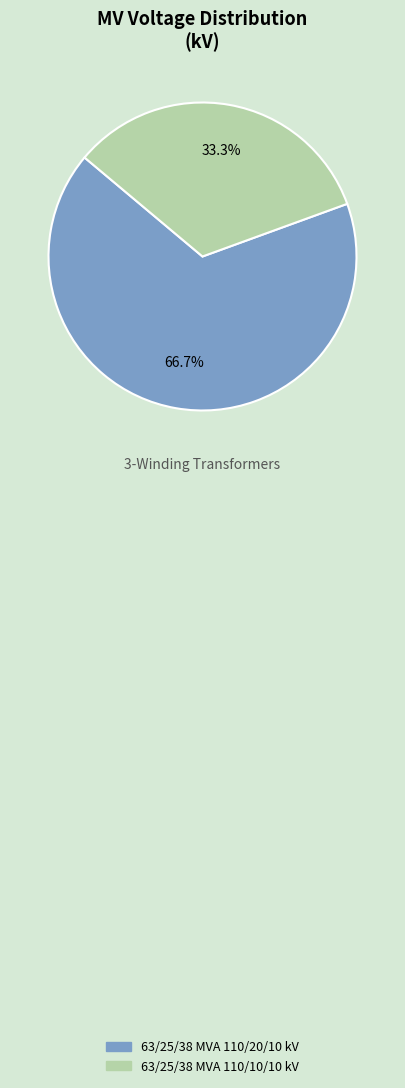

Which category has the biggest portion of the pie?

63/25/38 MVA 110/20/10 kV